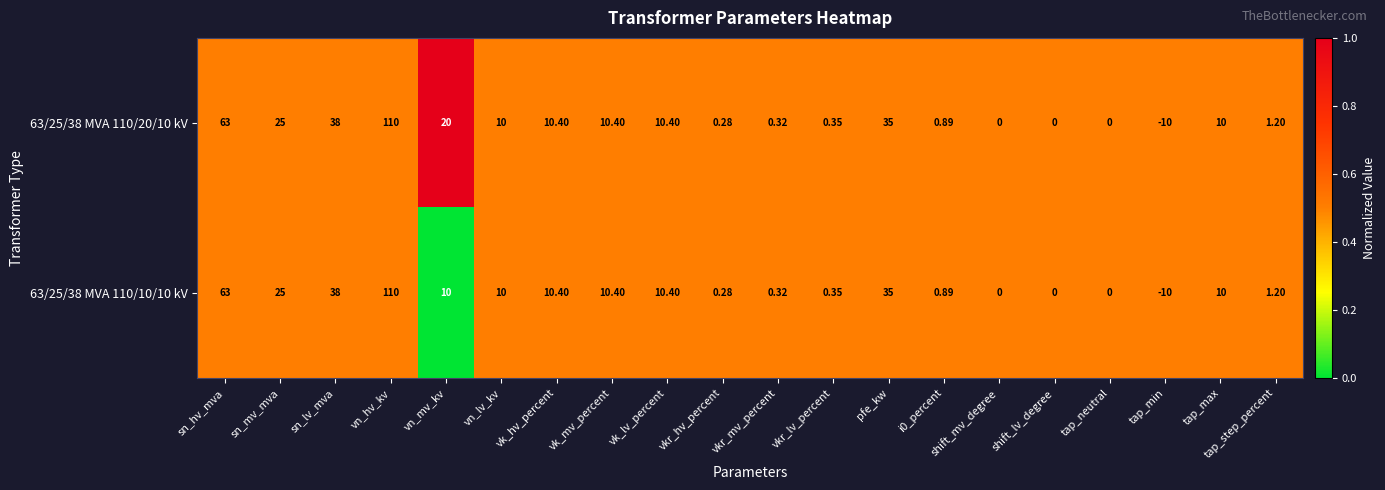

Is the value of 63/25/38 MVA 110/20/10 kV at sn_hv_mva greater than the value of 63/25/38 MVA 110/10/10 kV at tap_max?

Yes